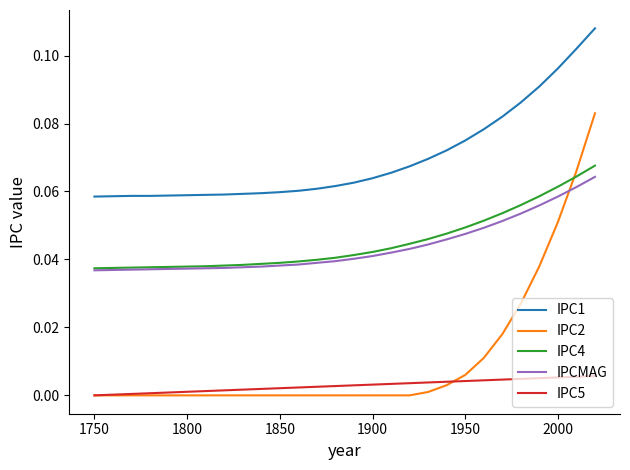

Which series has the widest spread of values?

IPC2